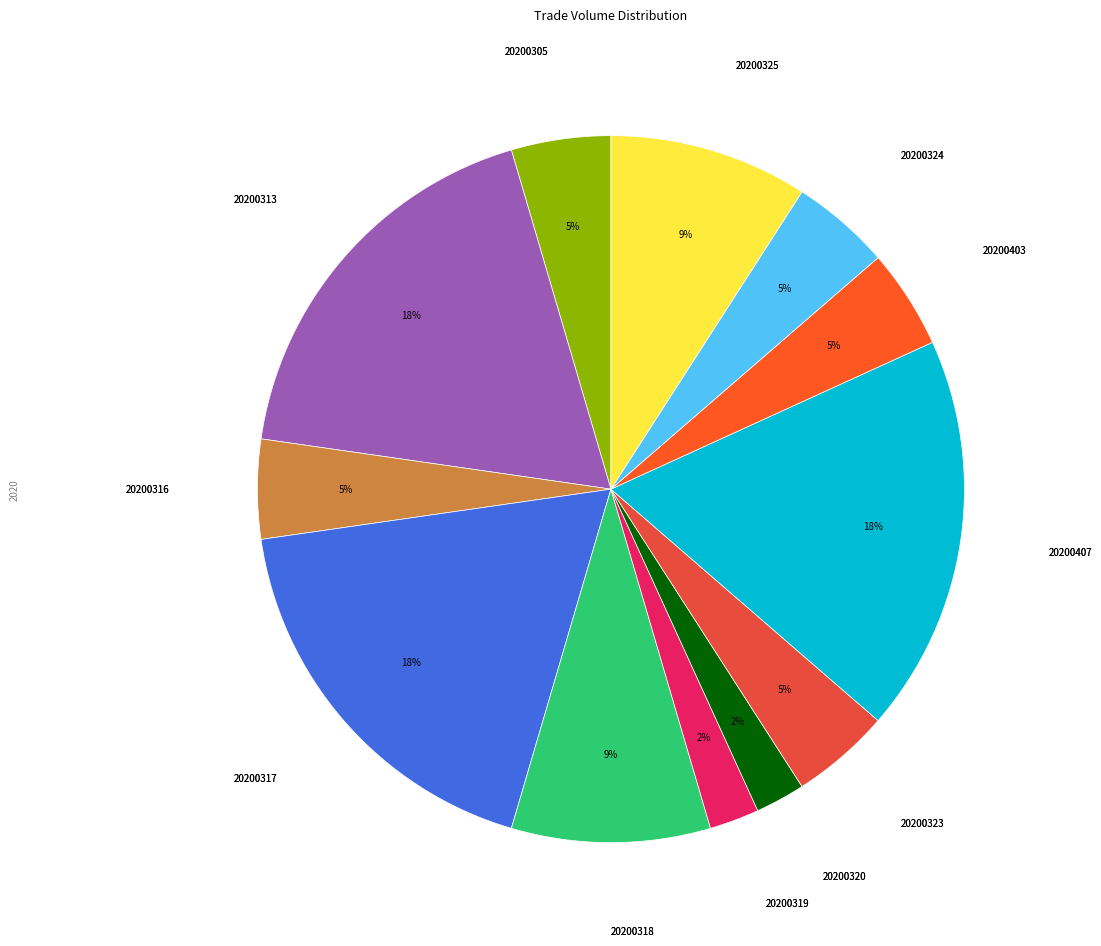

Does 20200305 represent more than half of the total?

No